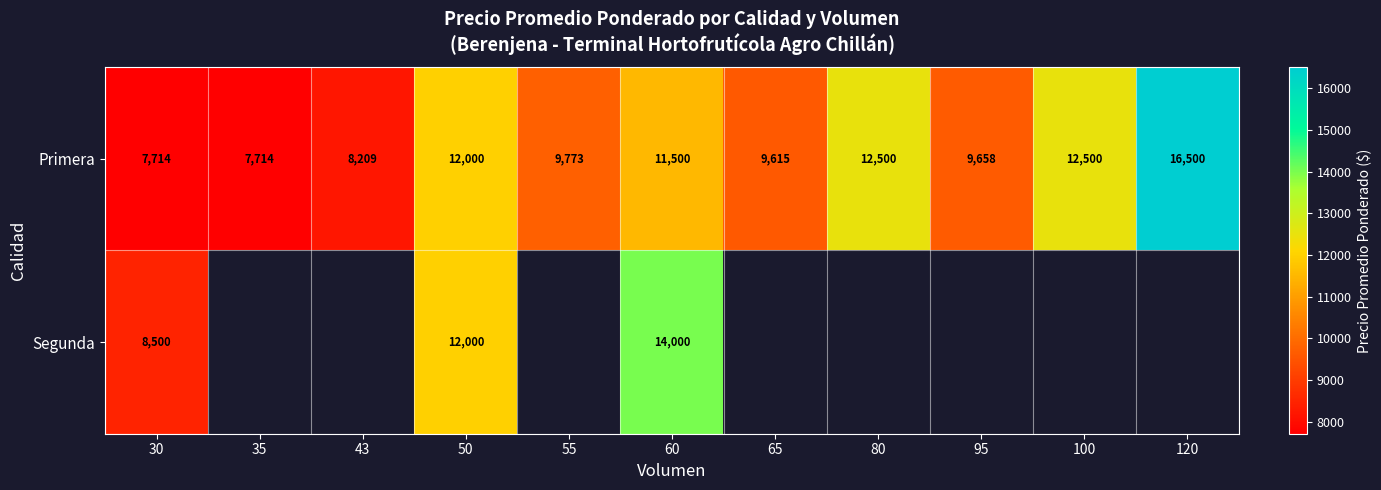

At which label does Primera reach its peak?

120